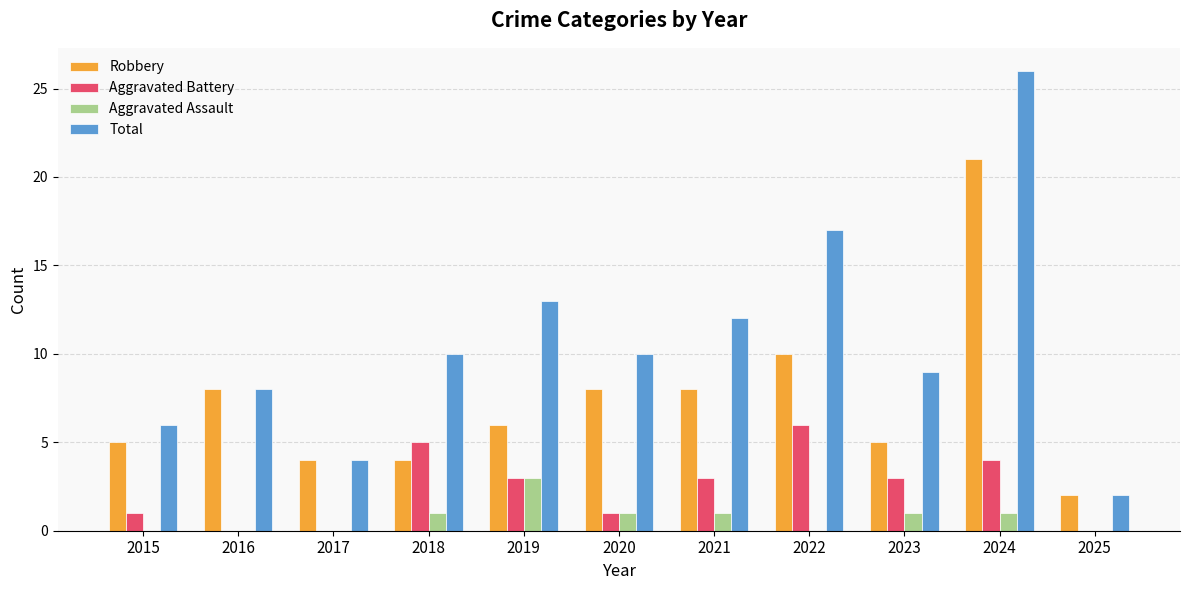

The value of Aggravated Battery at 2023 is 3. True or false?

True